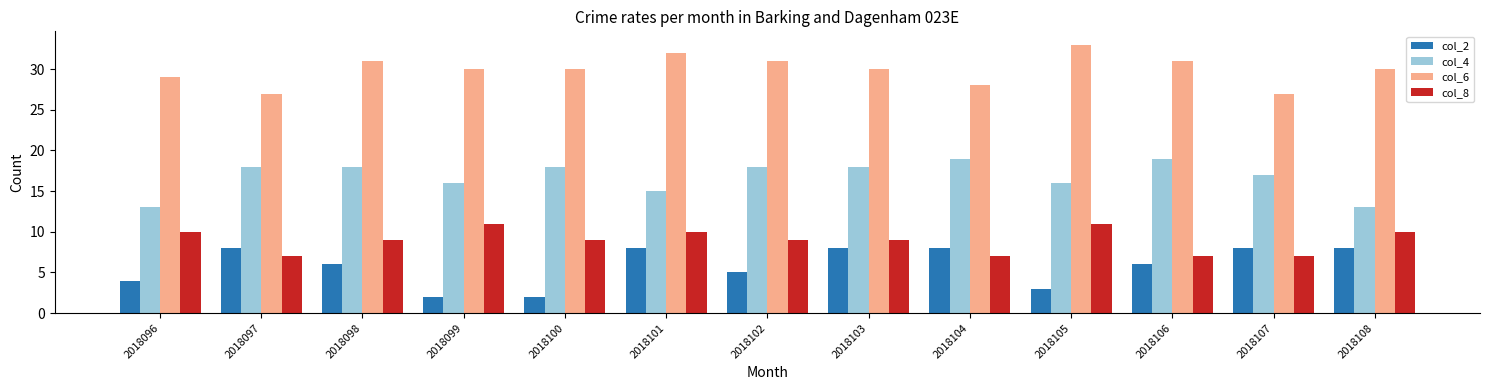

Is the value of col_2 at 2018106 greater than the value of col_8 at 2018105?

No